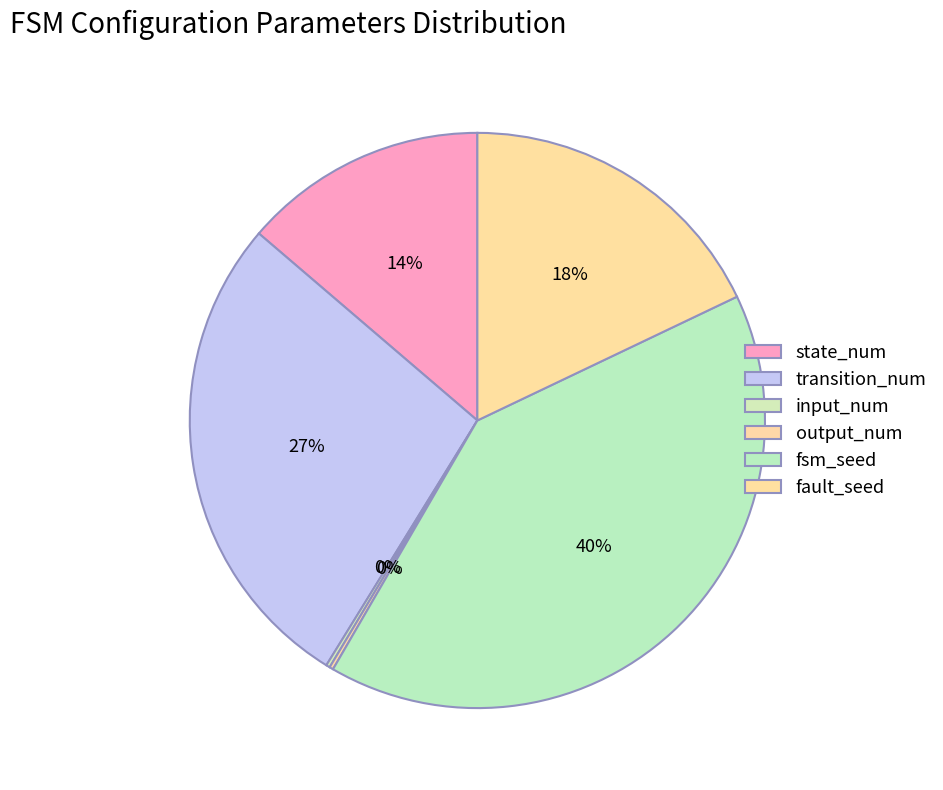

Rank the categories by value from lowest to highest.

input_num, output_num, state_num, fault_seed, transition_num, fsm_seed